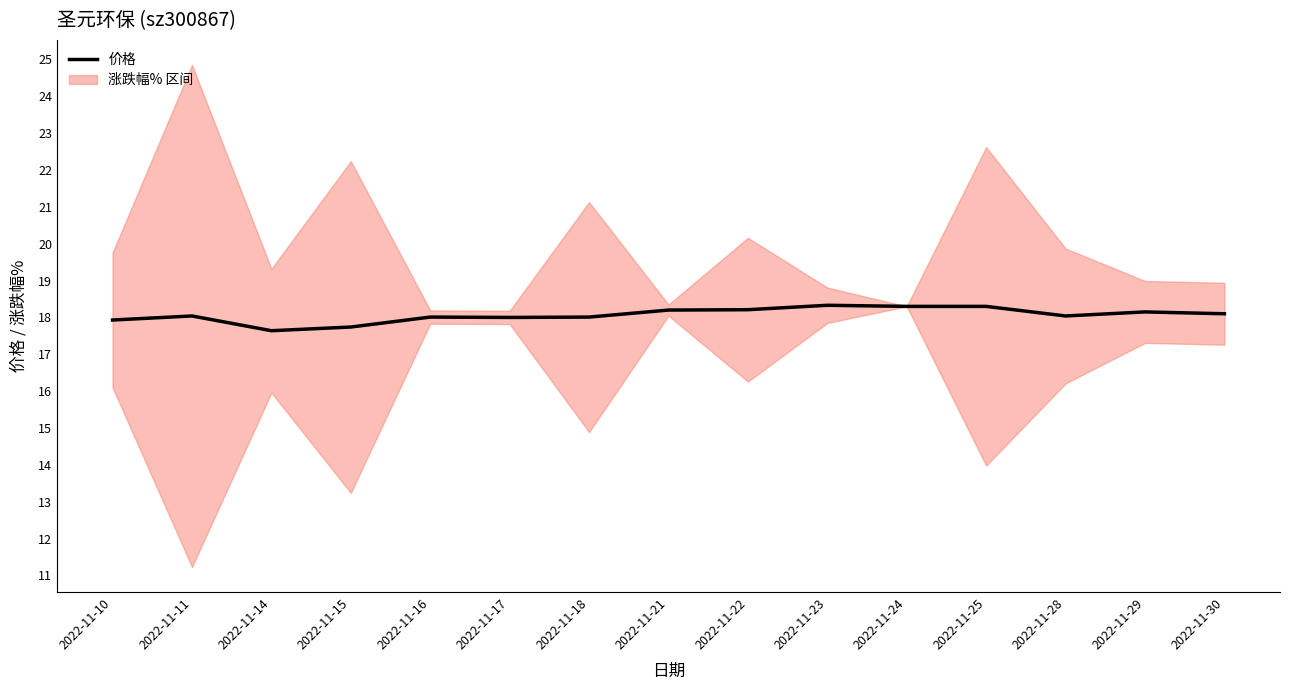

Does the chart have visible grid lines?

No